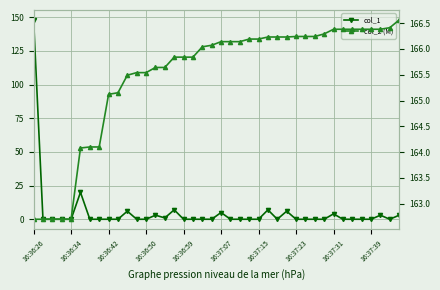

How many data points in col_2 (M) are above 166?

22